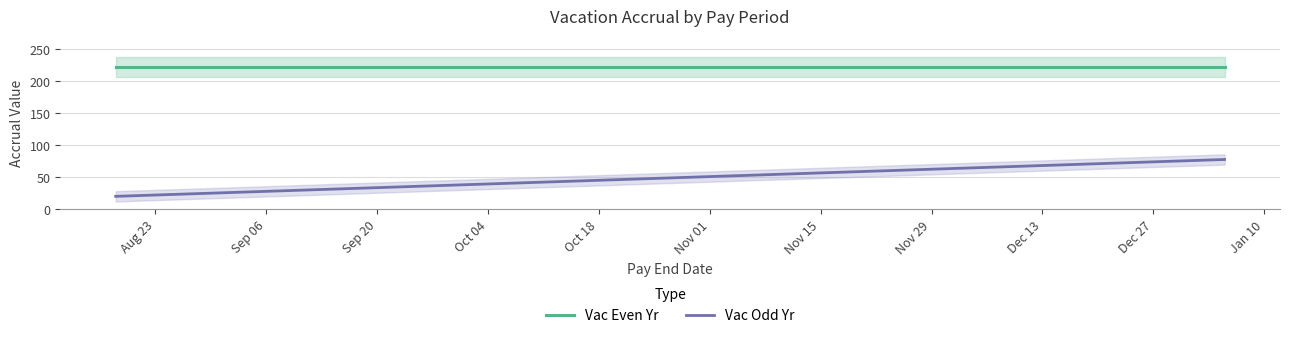

True or false: Vac Odd Yr and Vac Even Yr cross at least once.

False